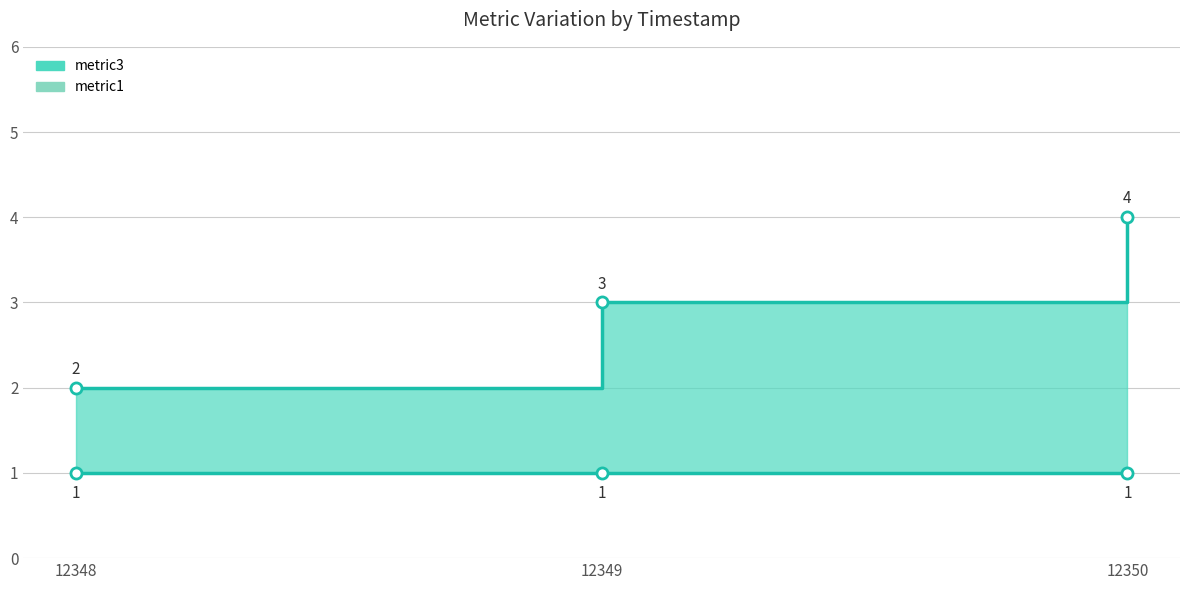

The value of metric1 line at 12348 is 1. True or false?

True